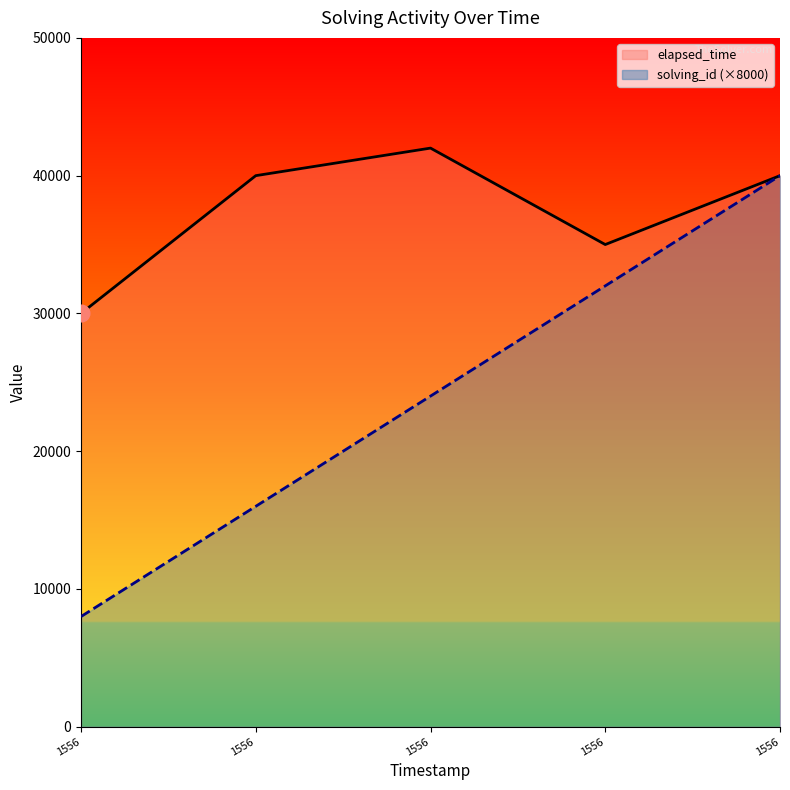

Reading right to left, transcribe all the data shown in this chart.

elapsed_time_line: 1556=40000	1556=35000	1556=42000	1556=40000	1556=30000
solving_id_line: 1556=40000	1556=32000	1556=24000	1556=16000	1556=8000